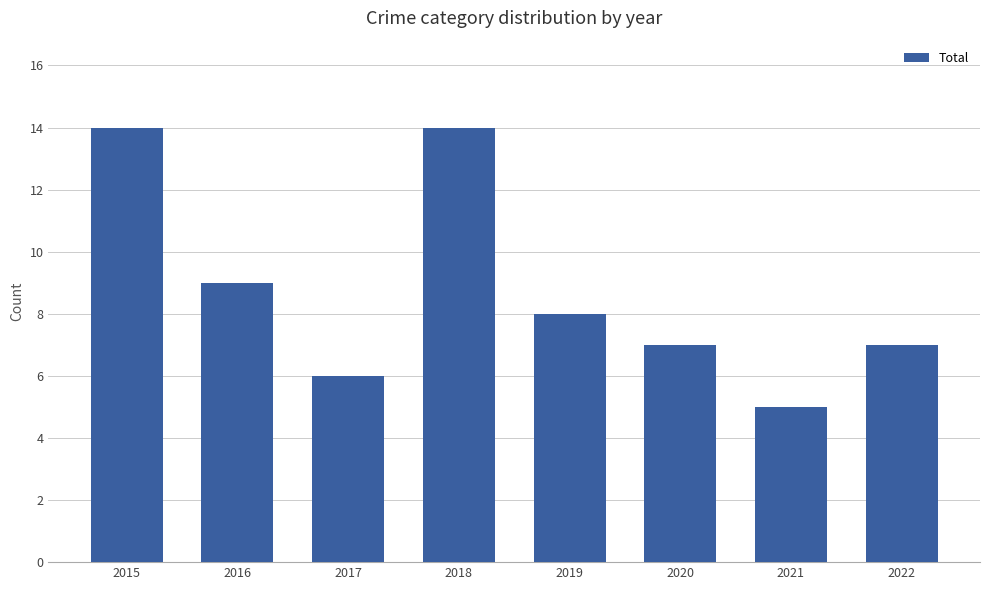

The chart shows a value of 25 at 2018. True or false?

False